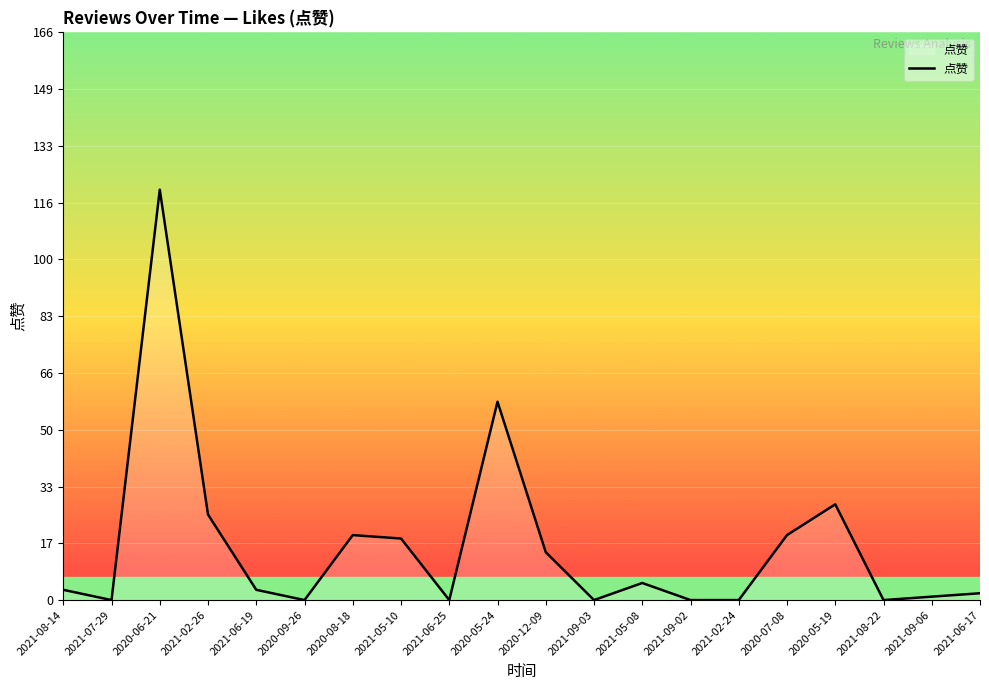

What is the difference between the maximum and minimum values?

120